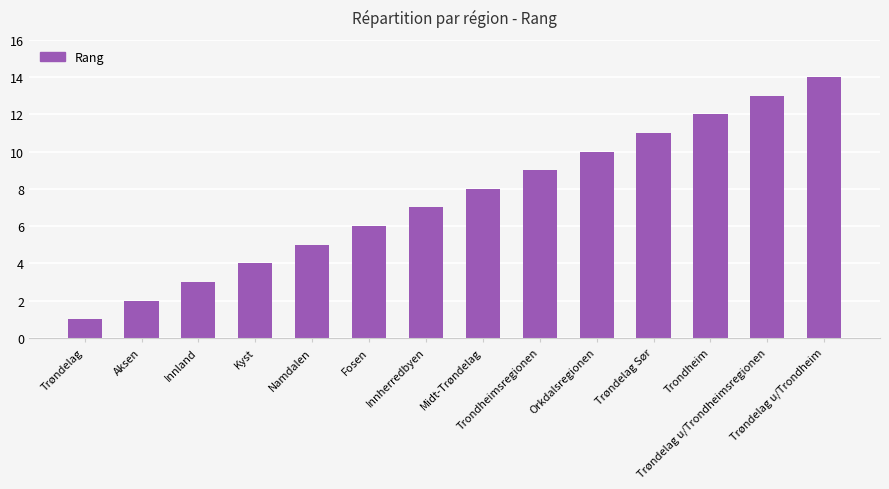

Does the chart contain any negative values?

No